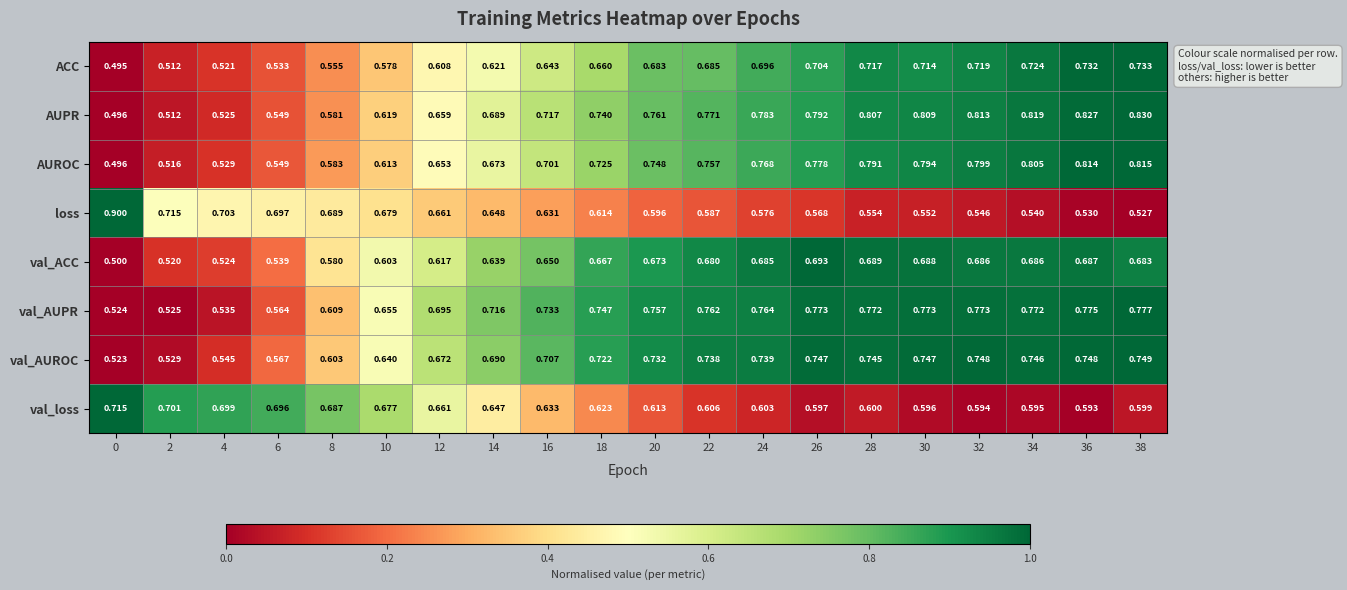

Rank the series by their maximum value, from highest to lowest.

loss, AUPR, AUROC, val_AUPR, val_AUROC, ACC, val_loss, val_ACC